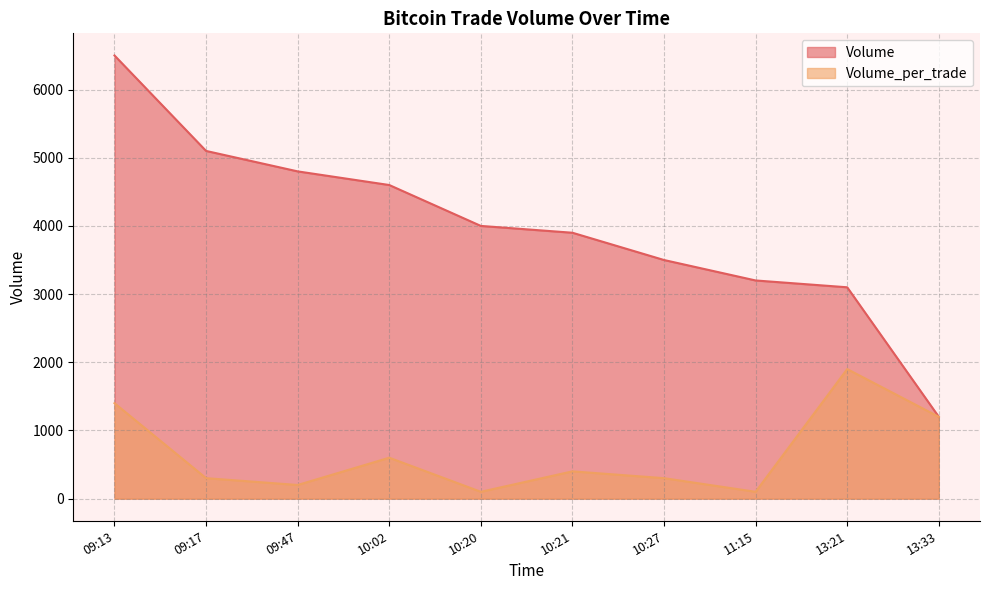

What is the minimum value for Volume?

1200